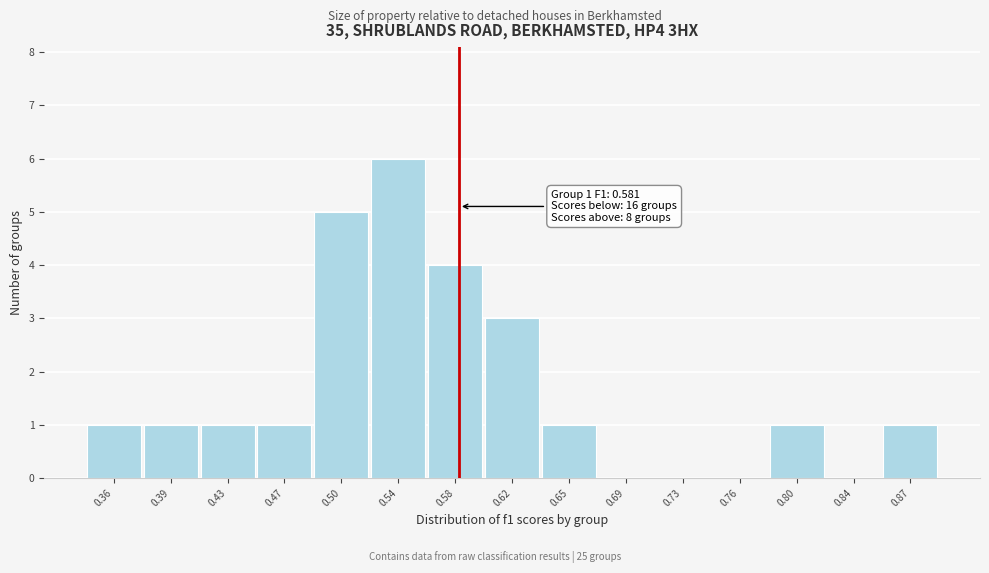

Which range on the x-axis has the tallest bar?

0.520 to 0.560